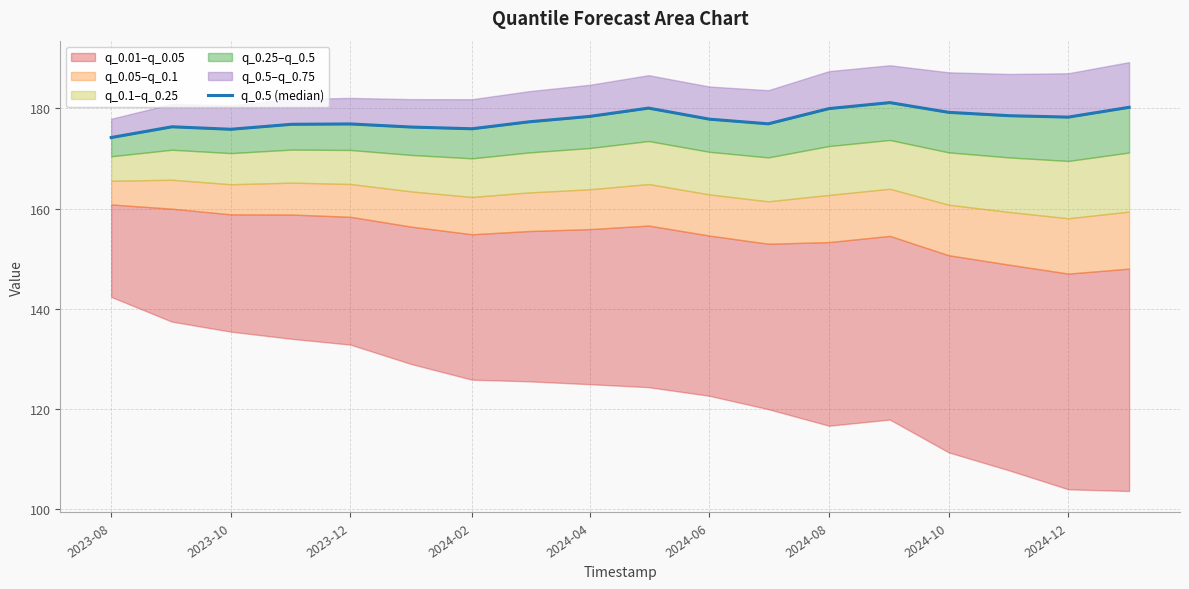

How many lines are shown in the chart?

1